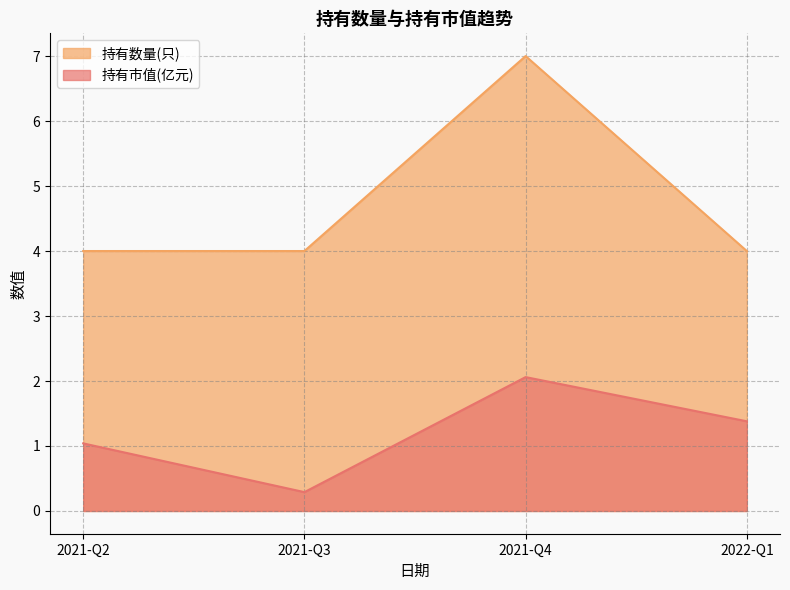

Which series has the widest spread of values?

持有数量(只)